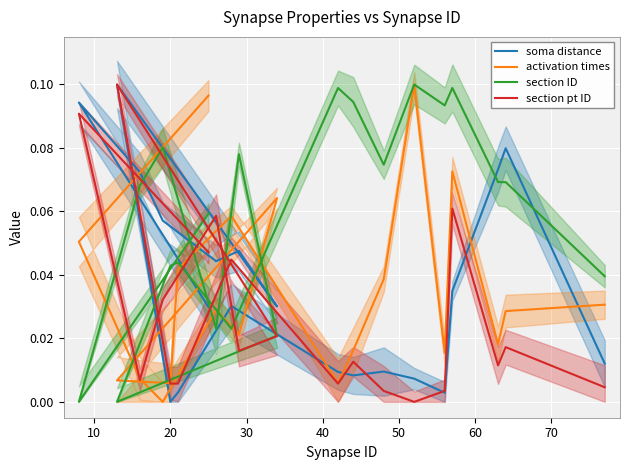

True or false: soma distance and section ID intersect in this chart.

True